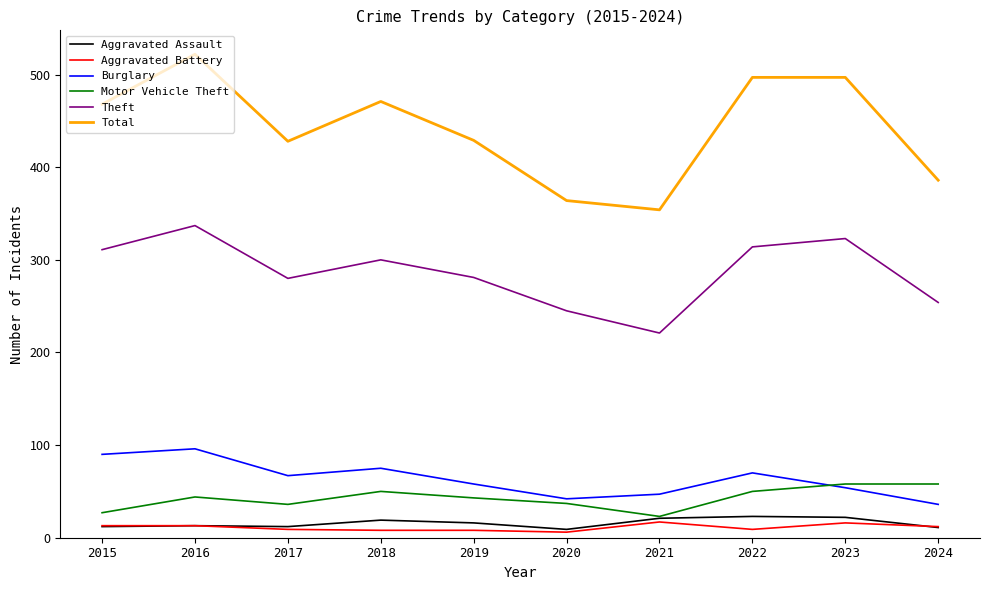

What is the smallest value displayed?

6